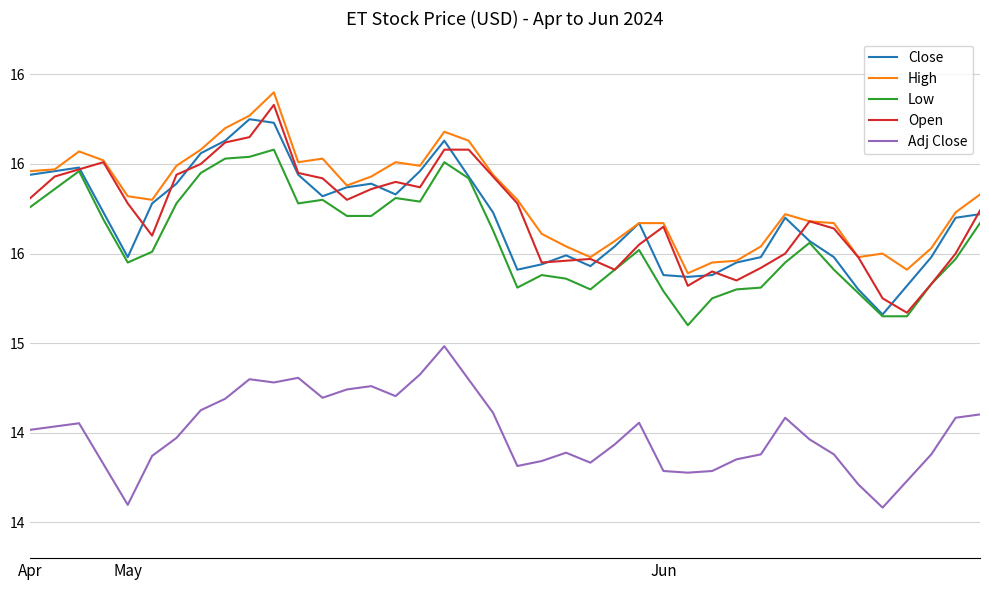

Is this an area chart (filled region under the line)?

No